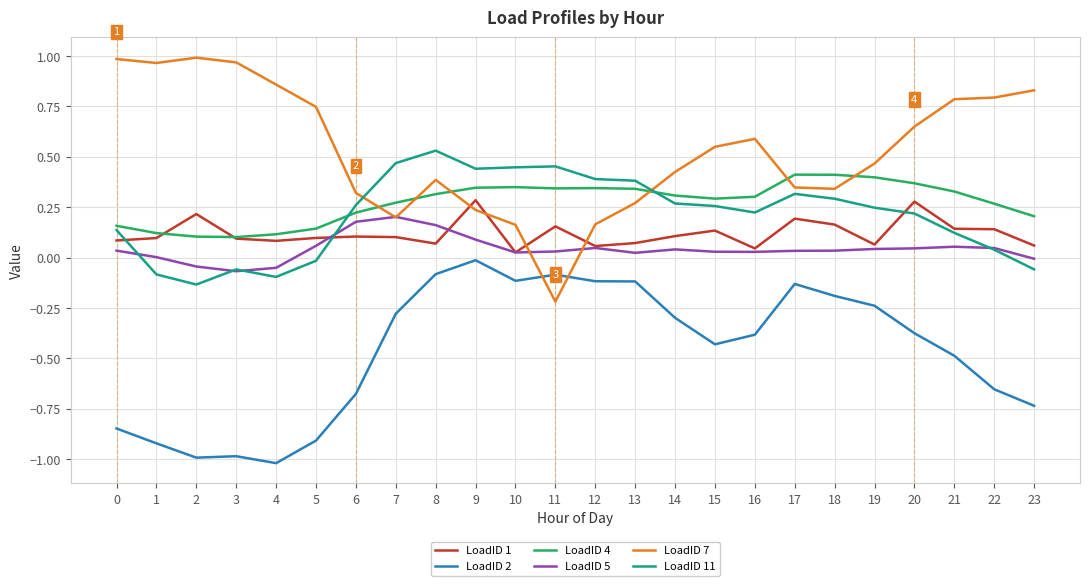

True or false: LoadID 4 and LoadID 11 cross at least once.

True